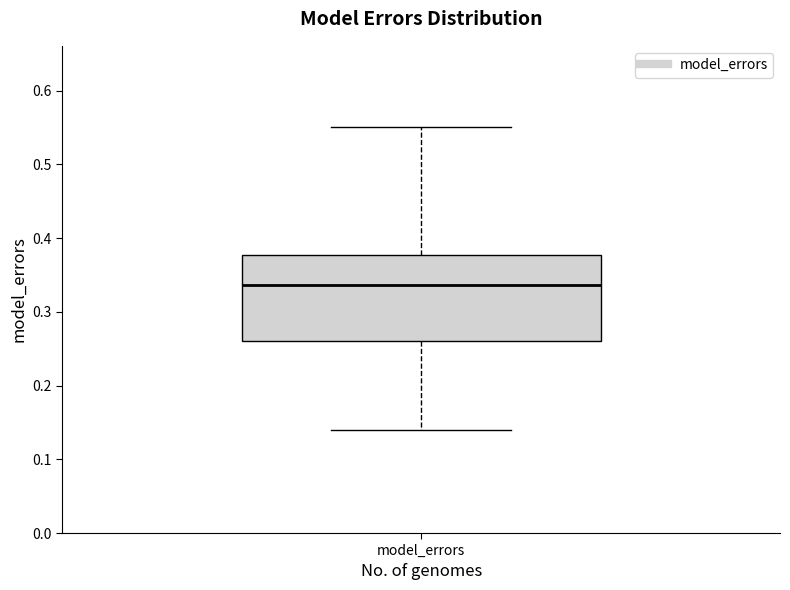

Where is the lower edge of the box for model_errors on the y-axis? The values are not printed on the chart, so give them approximately, as read against the axis.

0.26